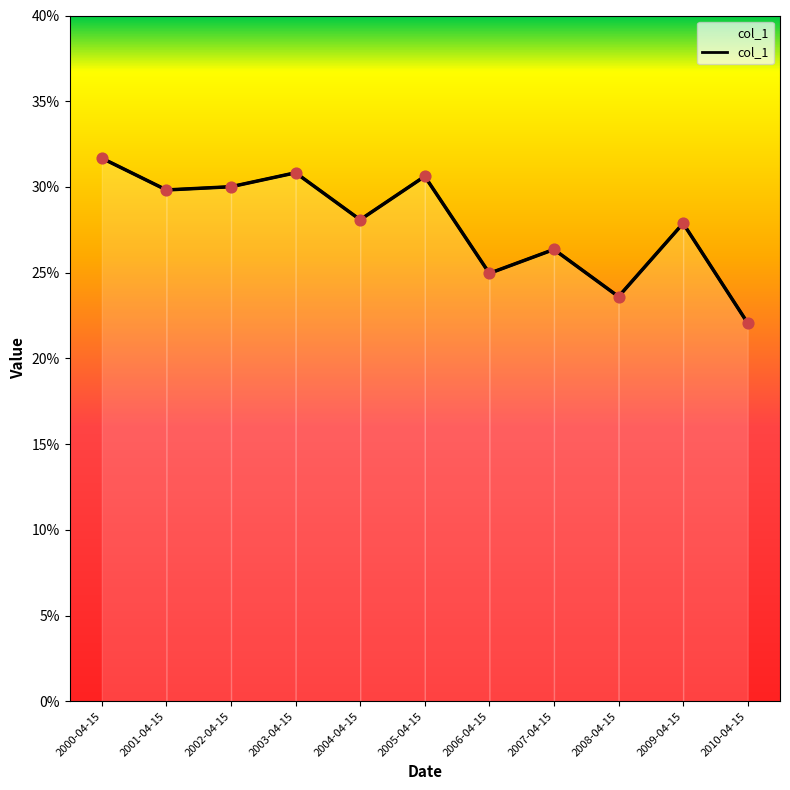

Which has a higher value, 2008-04-15 or 2009-04-15?

2009-04-15